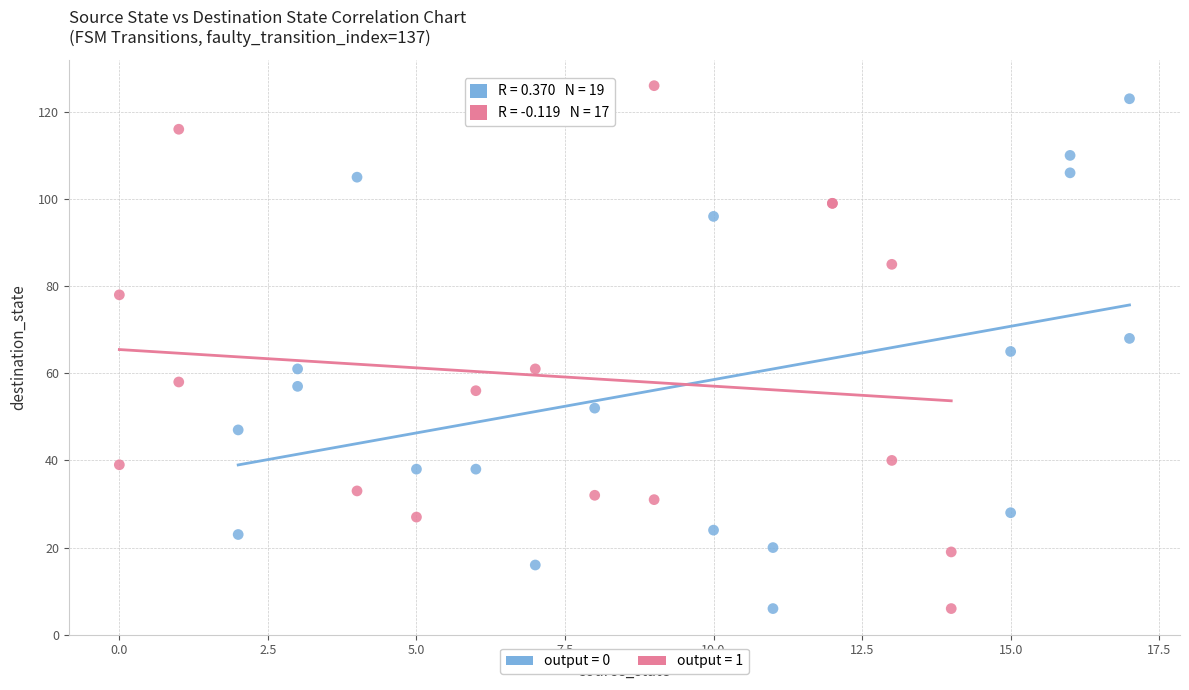

What are all the series names shown in the legend?

output = 0, output = 1